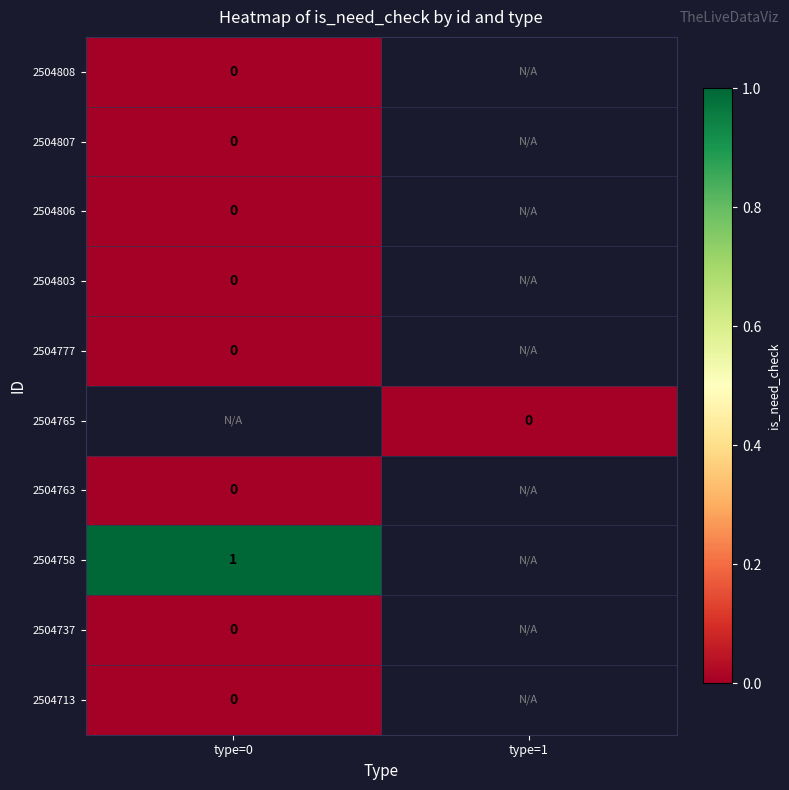

Where is 2504807 nearest to the value 0?

type=0